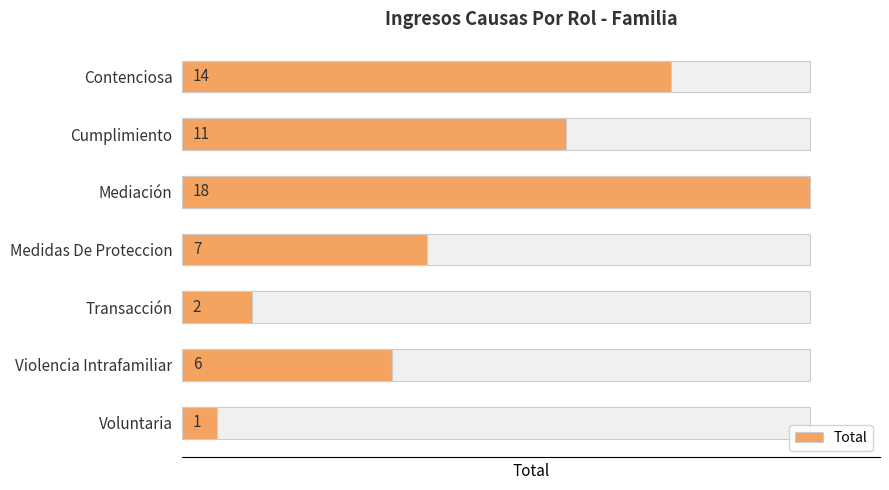

The chart shows a value of 23 at Contenciosa. True or false?

False